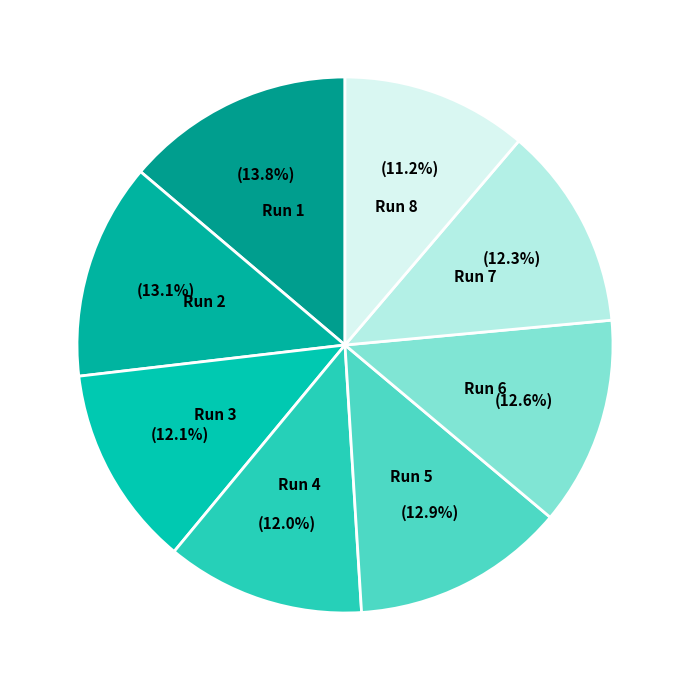

Does any single category account for the majority?

No